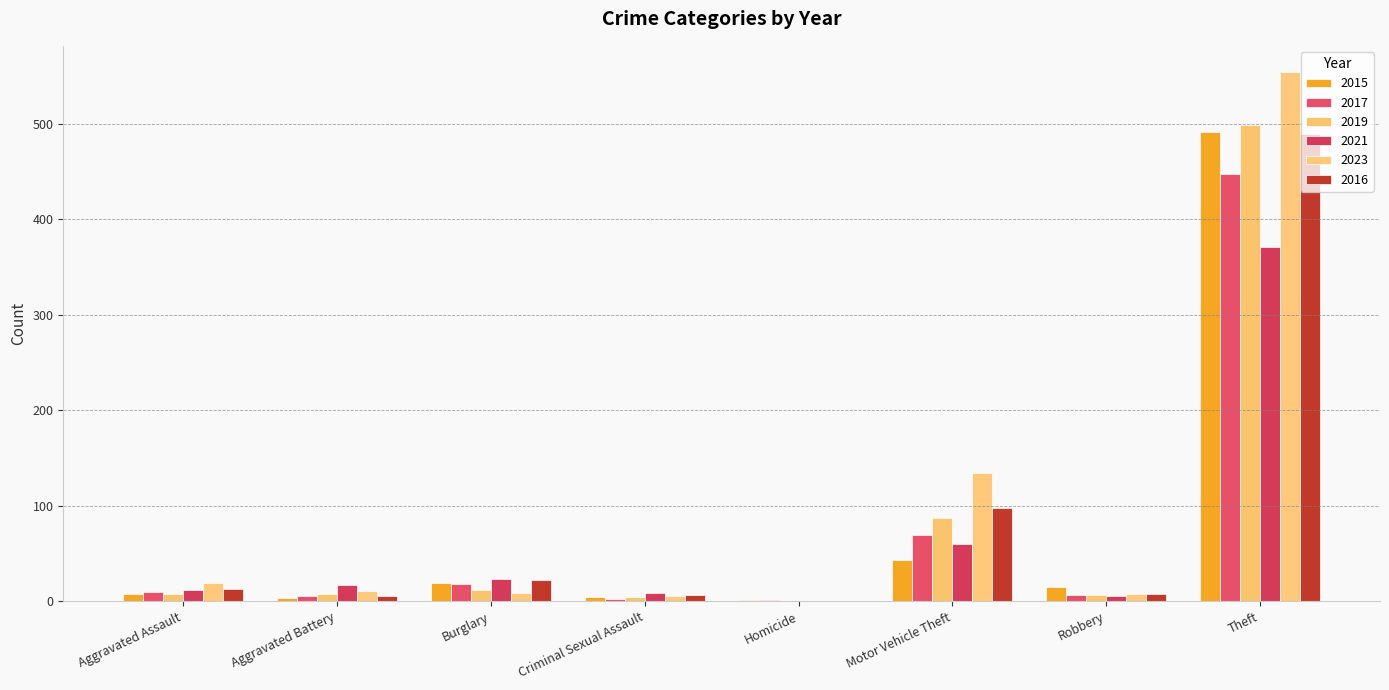

What is the difference between the 2023 values at Homicide and Aggravated Assault?

19